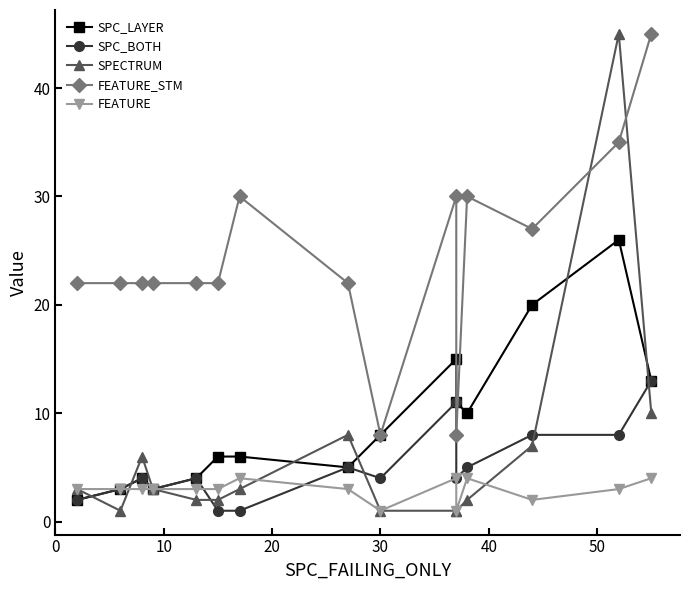

How many data points in SPC_LAYER are less than 6?

6